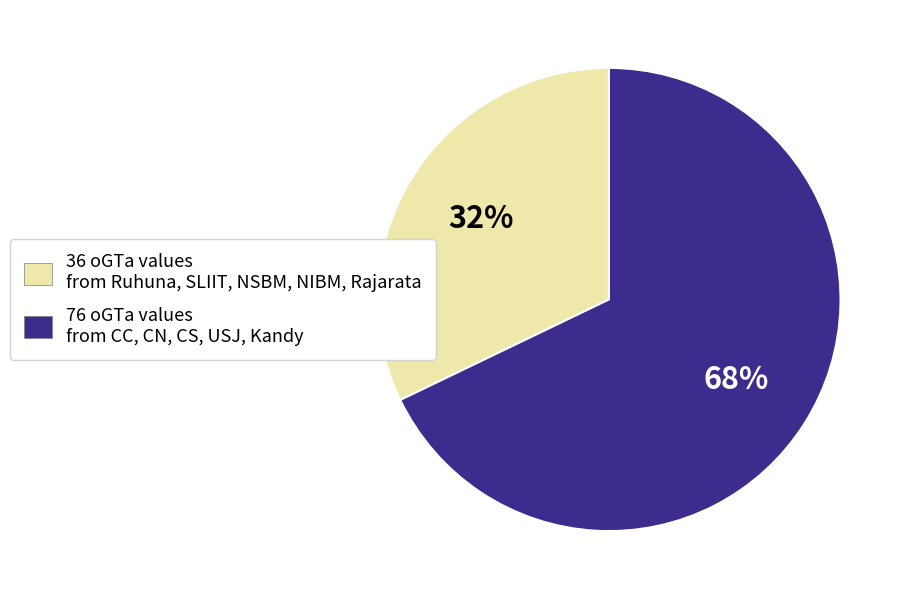

Count the number of slices in the pie.

2